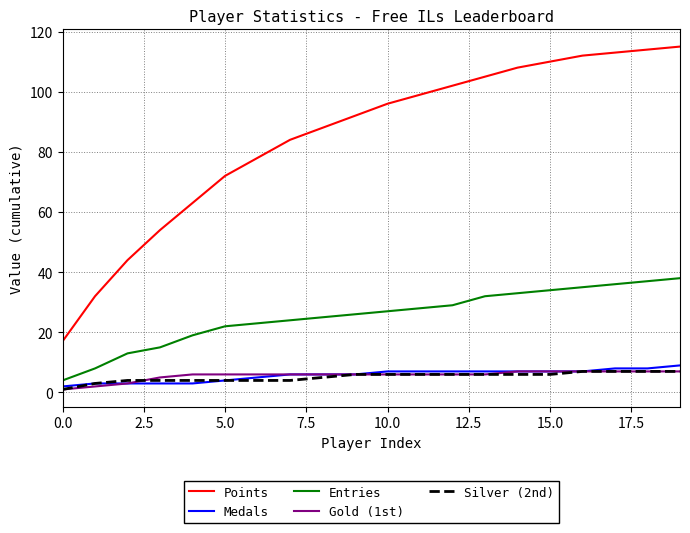

True or false: Points and Entries cross at least once.

False